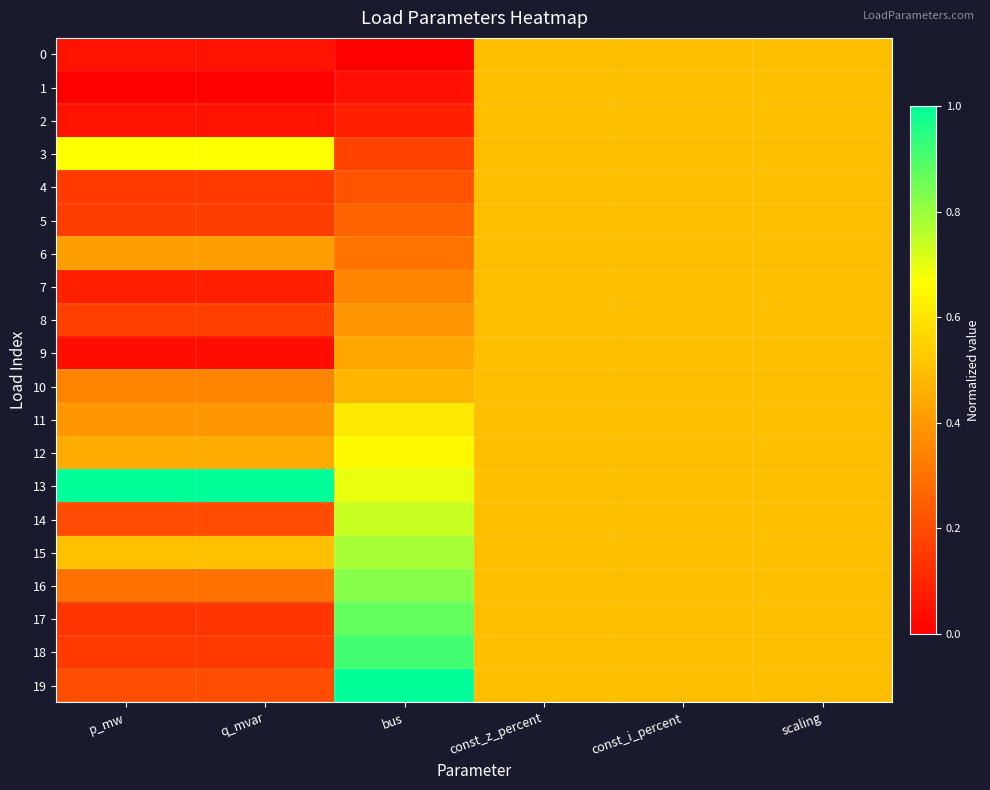

List the series in order of their peak value, highest first.

13, 19, 18, 17, 16, 15, 14, 3, 12, 11, 0, 1, 2, 4, 5, 6, 7, 8, 9, 10